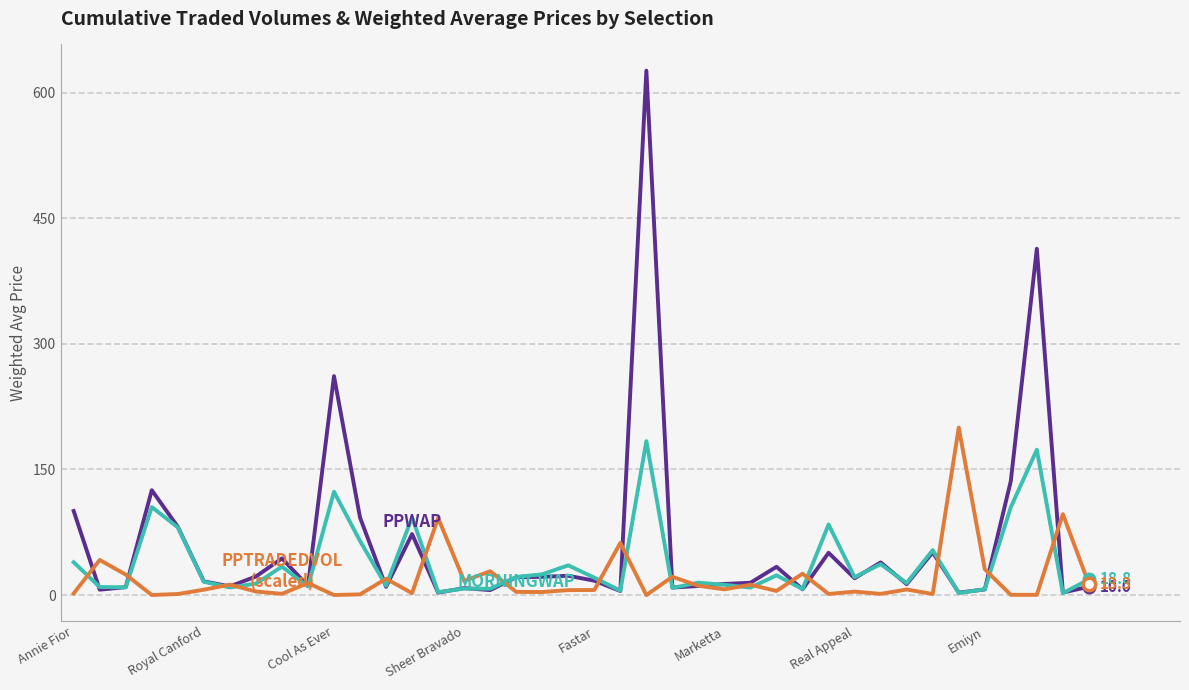

What is the maximum value shown in the chart?

626.1